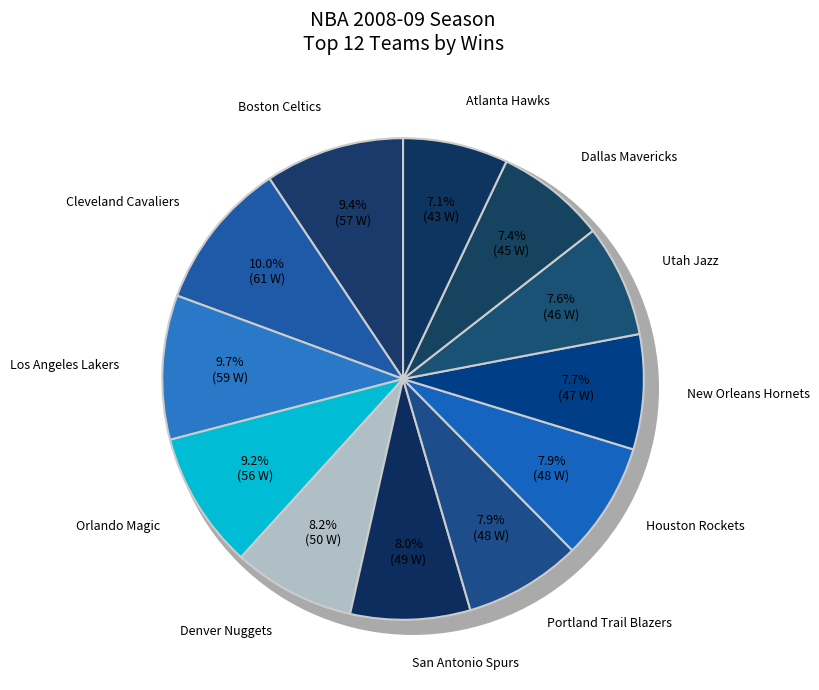

To the nearest percent, what percentage of the pie is Orlando Magic?

9%